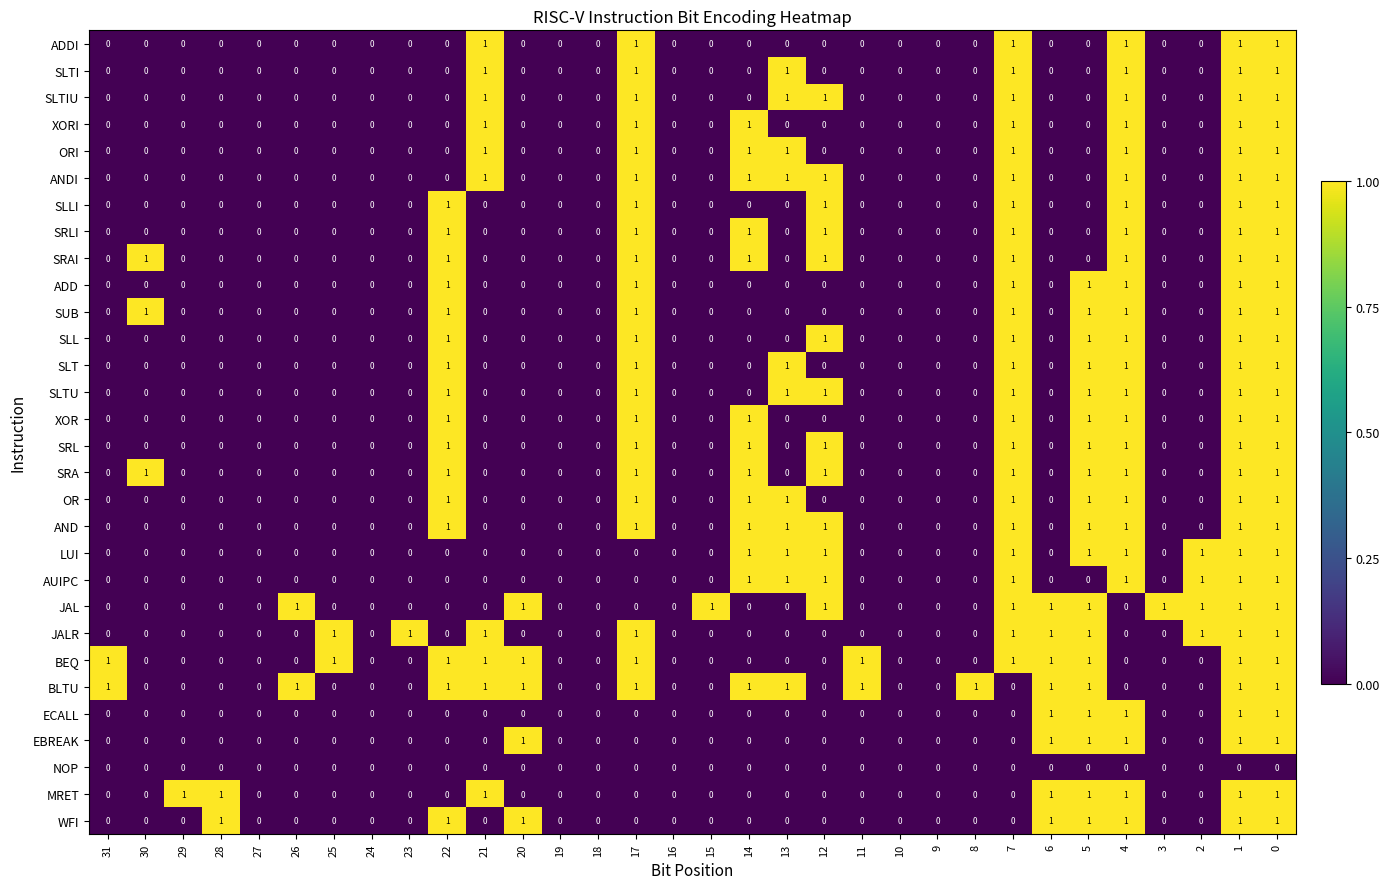

Which series has the largest total across all categories?

BLTU